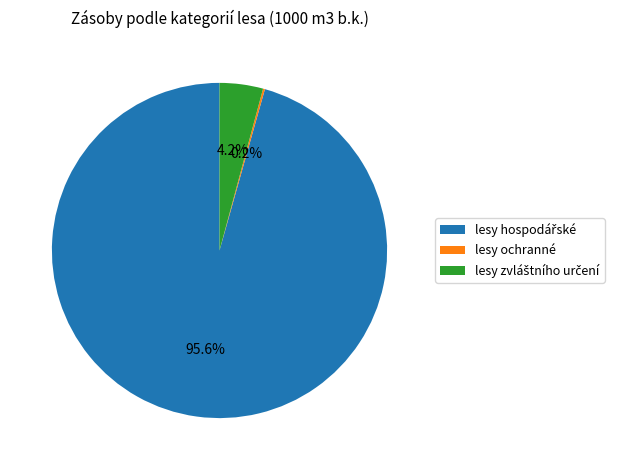

Does any single category account for the majority?

Yes